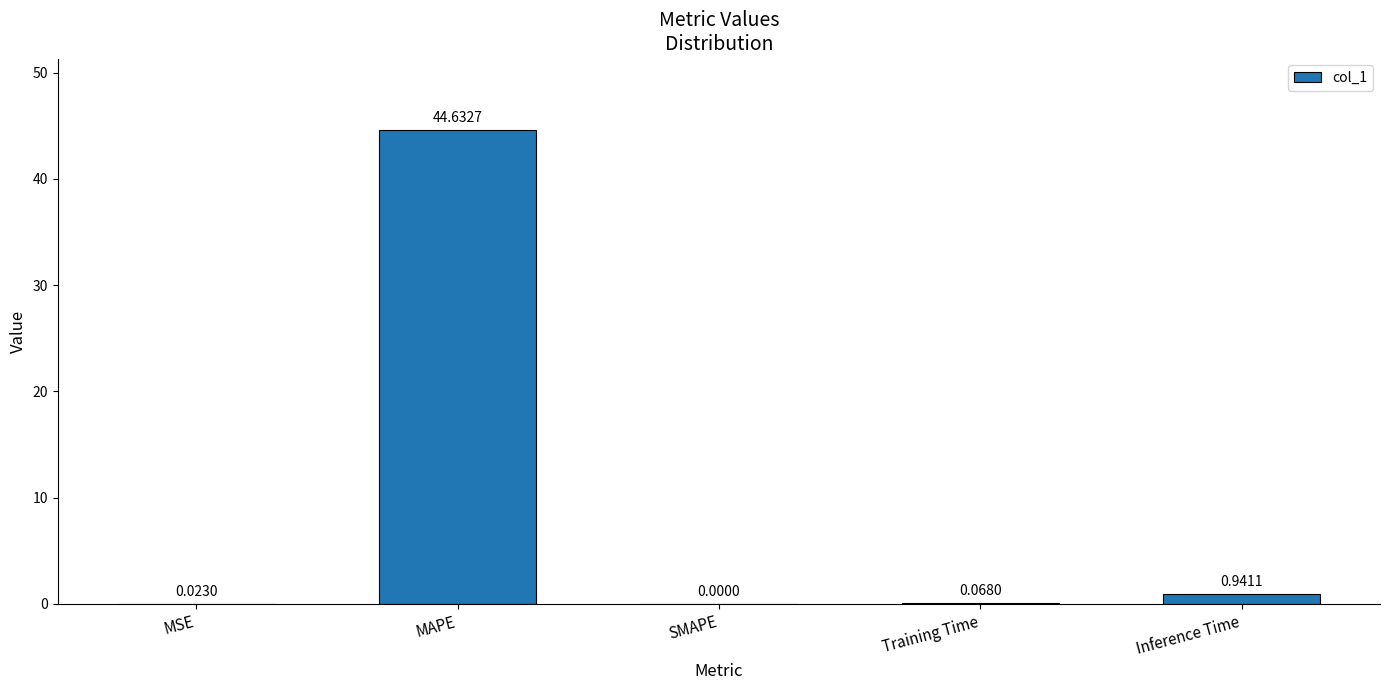

Where is the data nearest to the value 22?

Inference Time